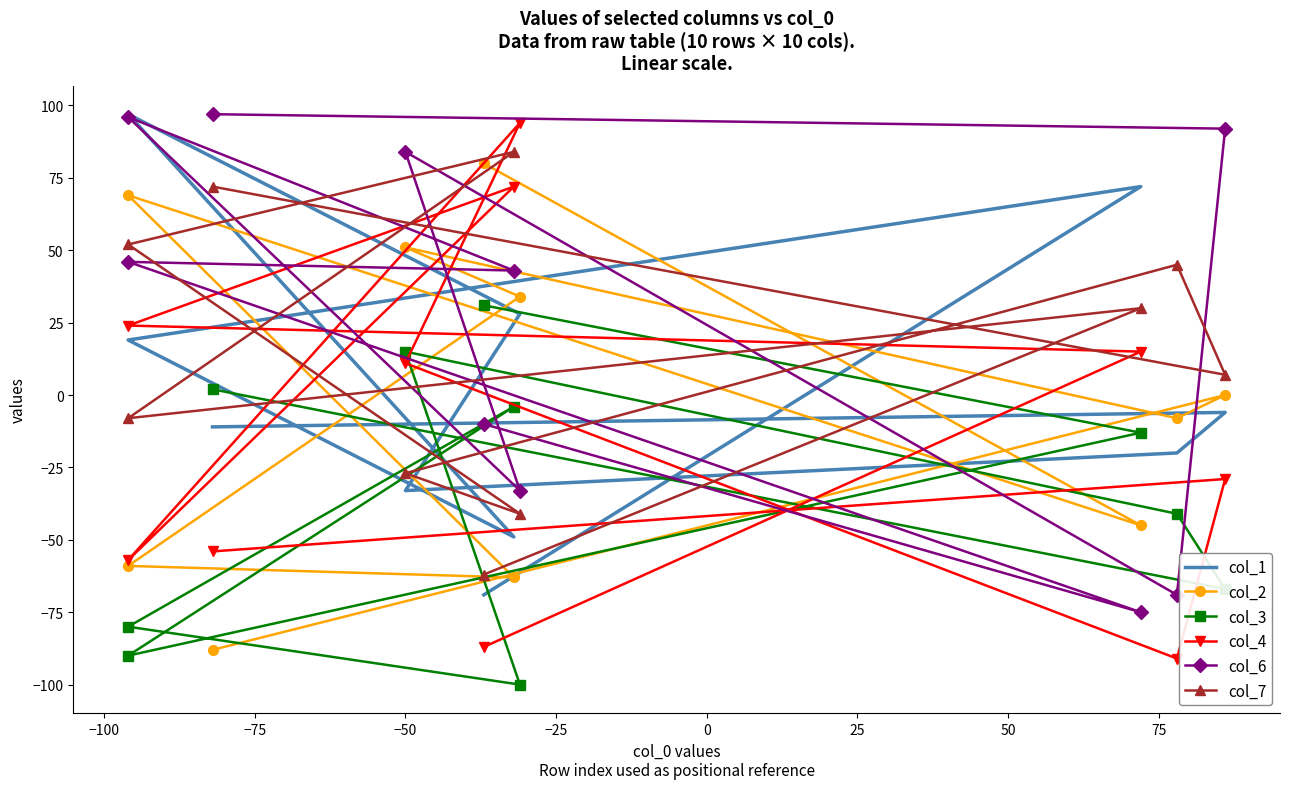

How many values in col_1 are below zero?

6